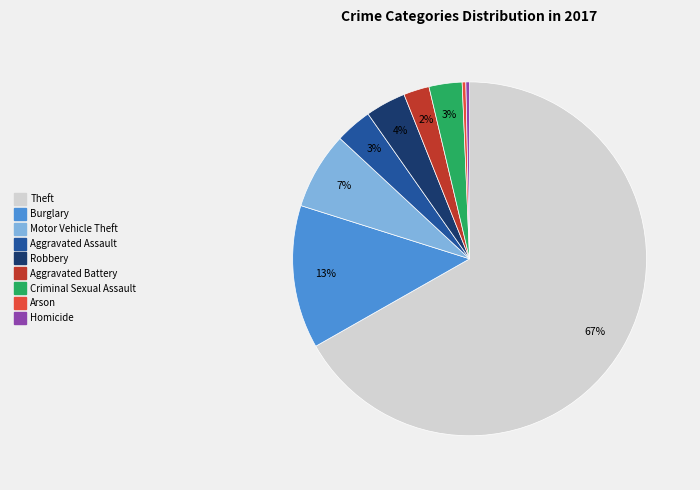

Is the sum of Motor Vehicle Theft and Burglary greater than half?

No